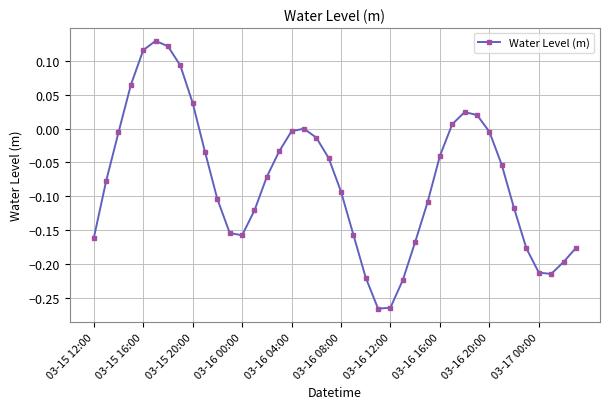

What is the difference between the maximum and minimum values?

0.4